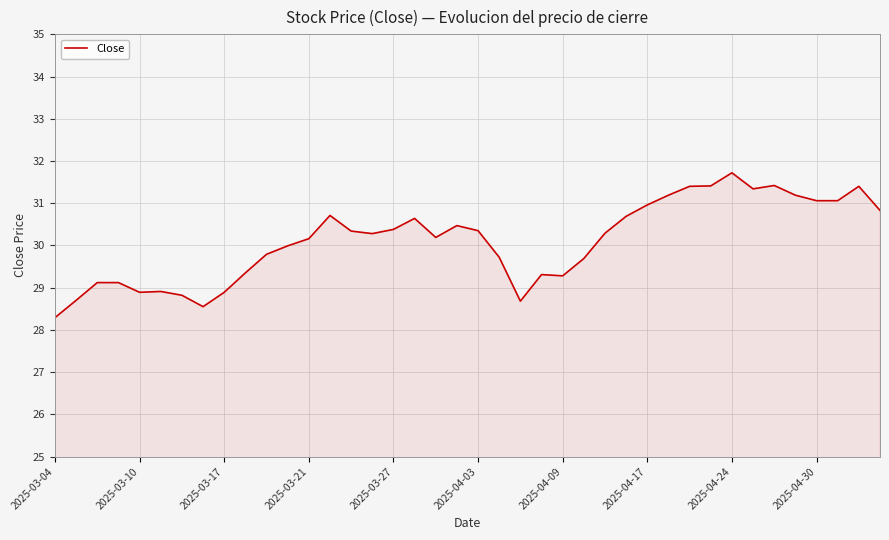

What is the difference between the maximum and minimum values?

3.4